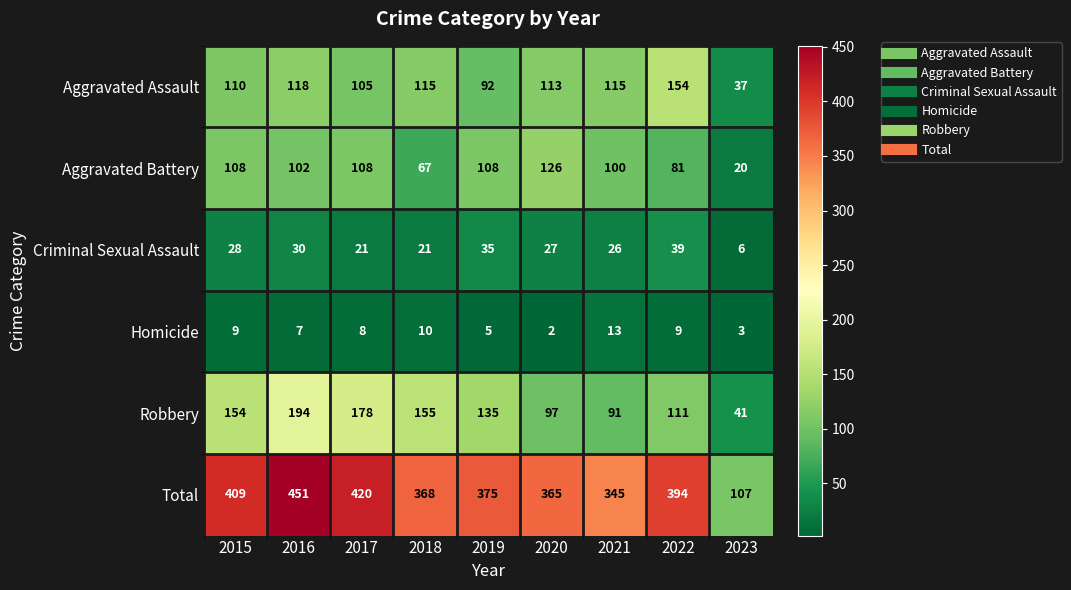

What is the difference between the maximum and minimum values in the Homicide series?

11